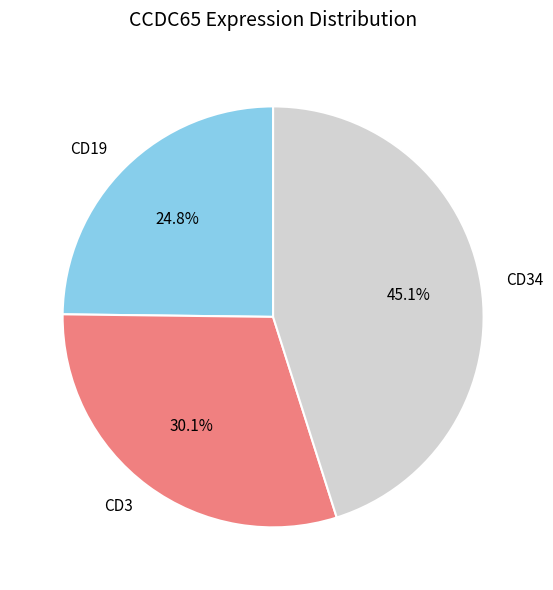

What percentage is NOT represented by CD3?

69.9%